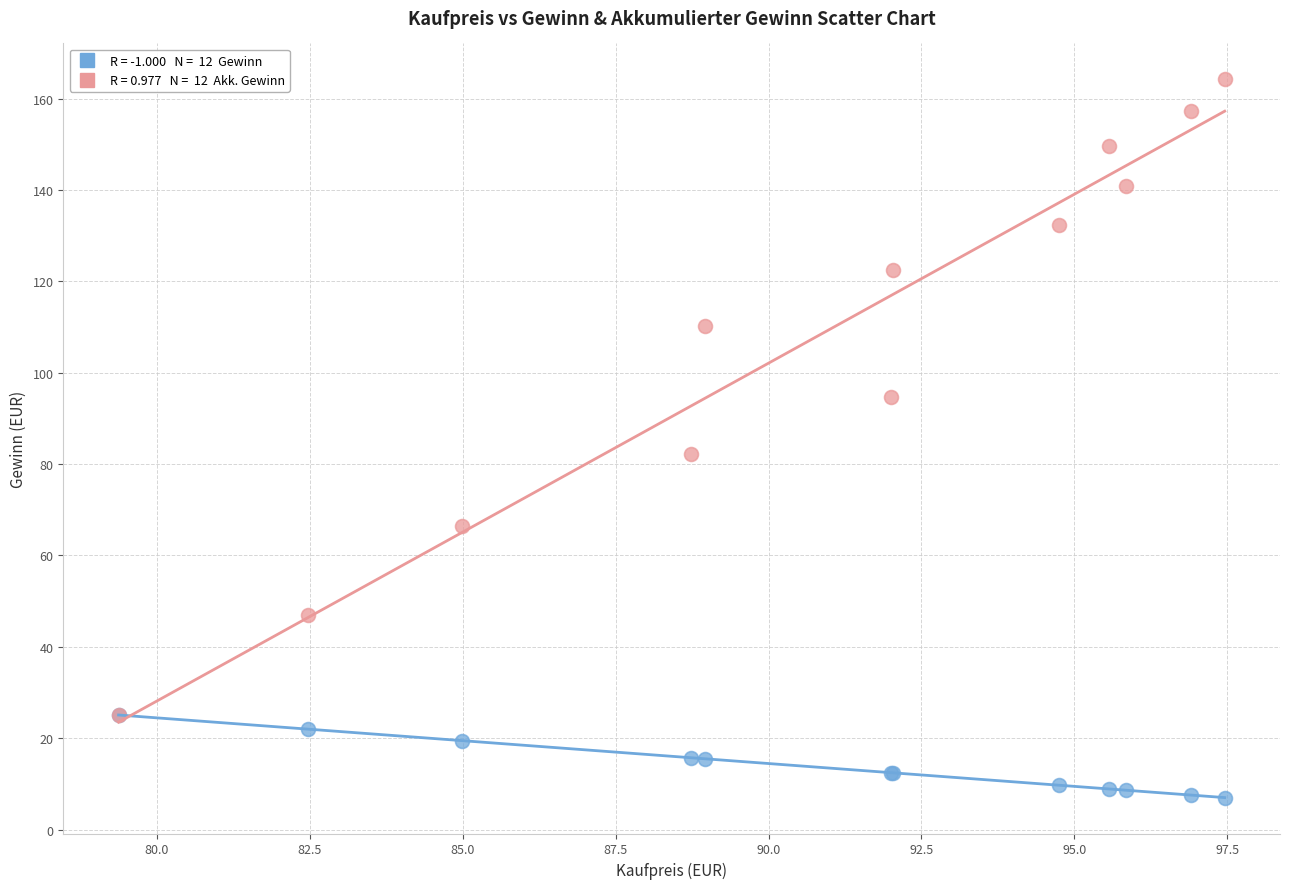

Across all series, what Y value is closest to 85?

82.2